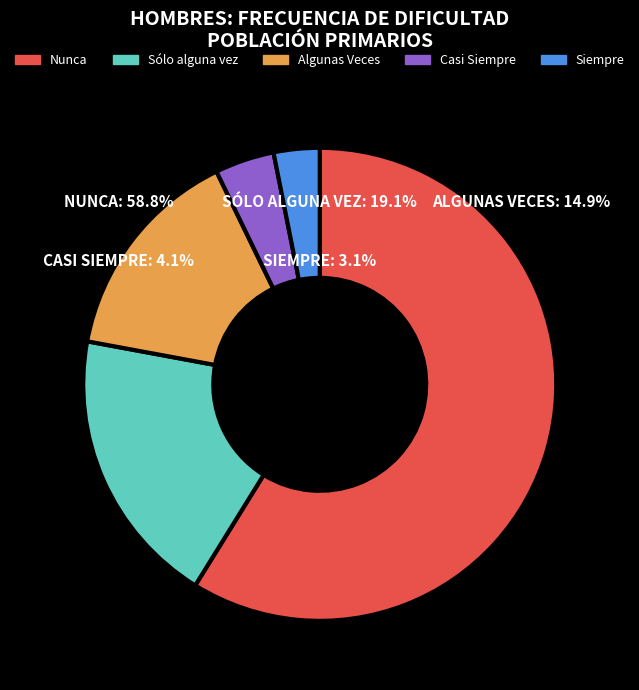

To the nearest percent, what portion does Nunca represent?

59%